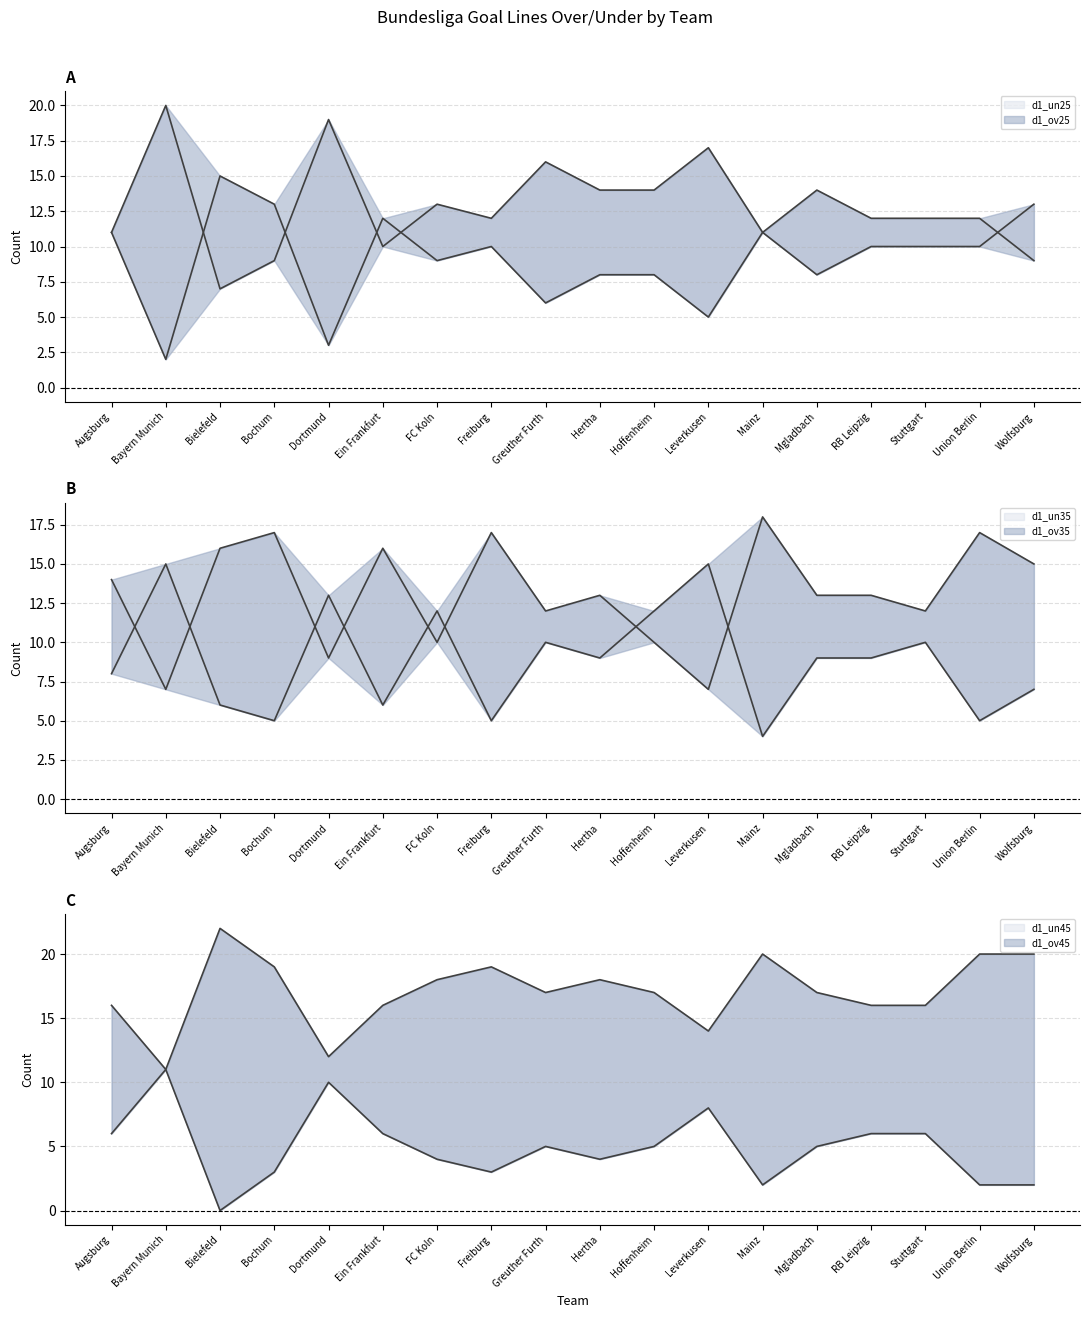

The d1_ov45 series shows 10 at Dortmund. True or false?

True